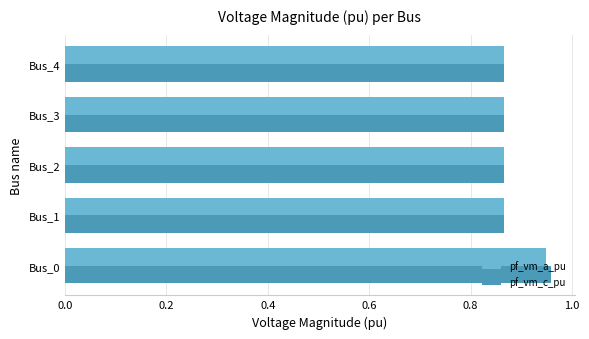

What is the sum of all pf_vm_c_pu values?

4.4